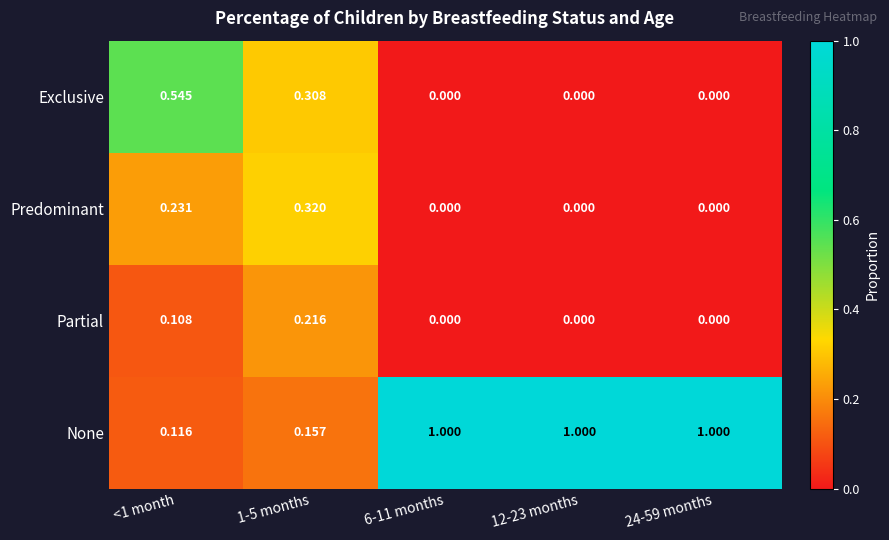

Which series has the largest range (max minus min)?

None